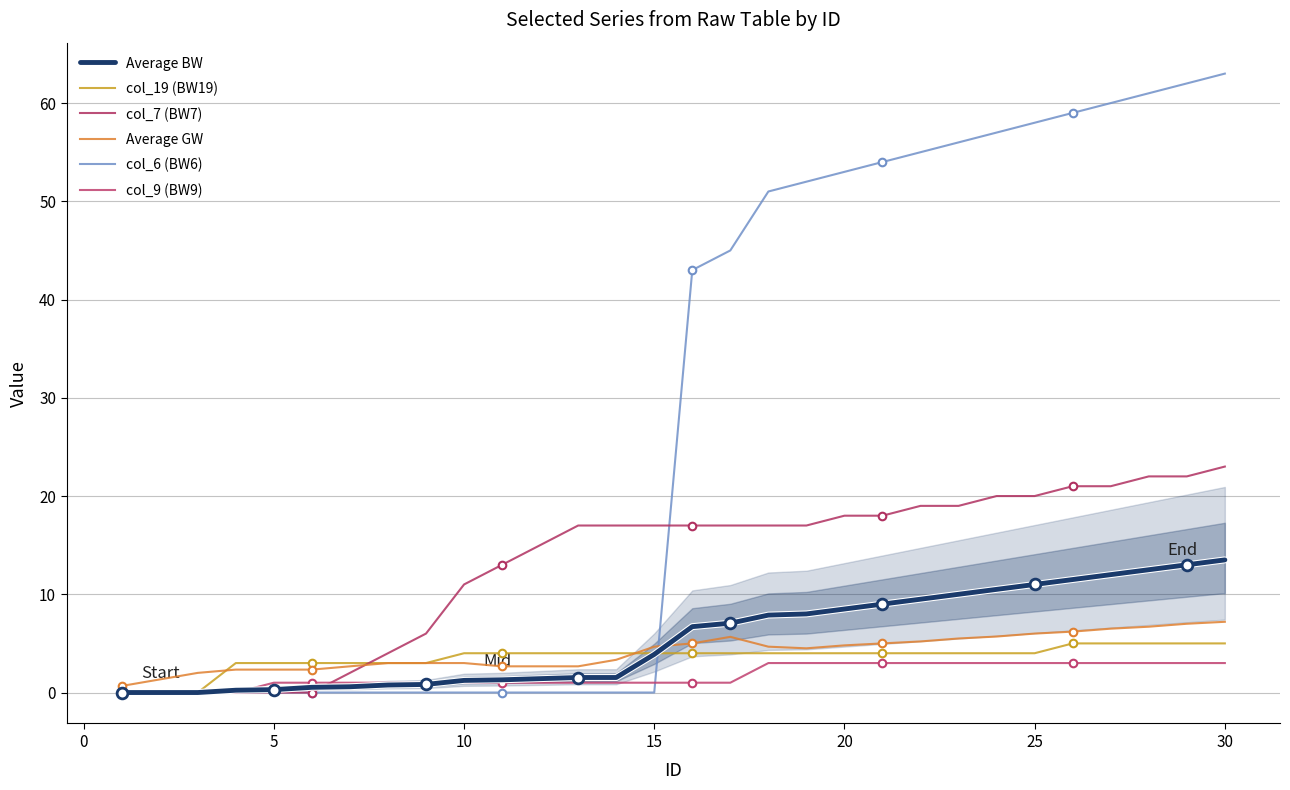

What are all the series names shown in the legend?

Average BW, col_19 (BW19), col_7 (BW7), Average GW, col_6 (BW6), col_9 (BW9)